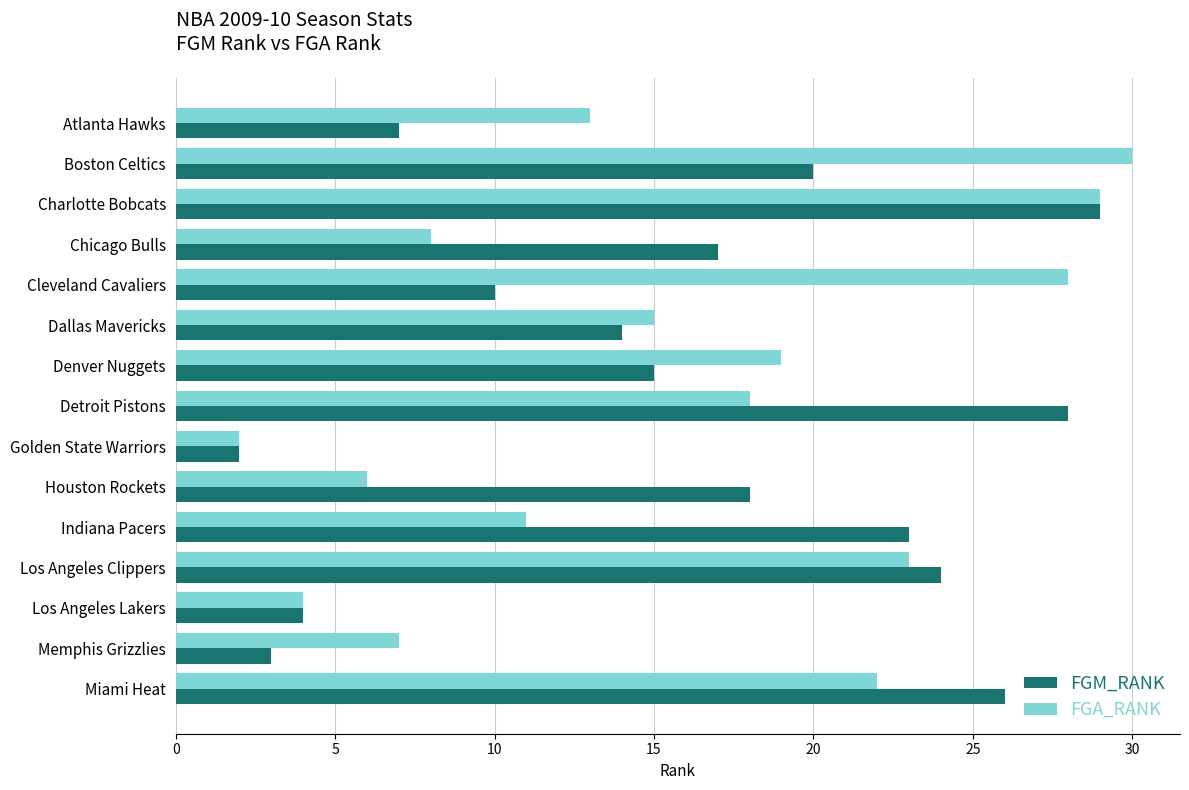

At Memphis Grizzlies, list the series in order from largest to smallest.

FGA_RANK, FGM_RANK